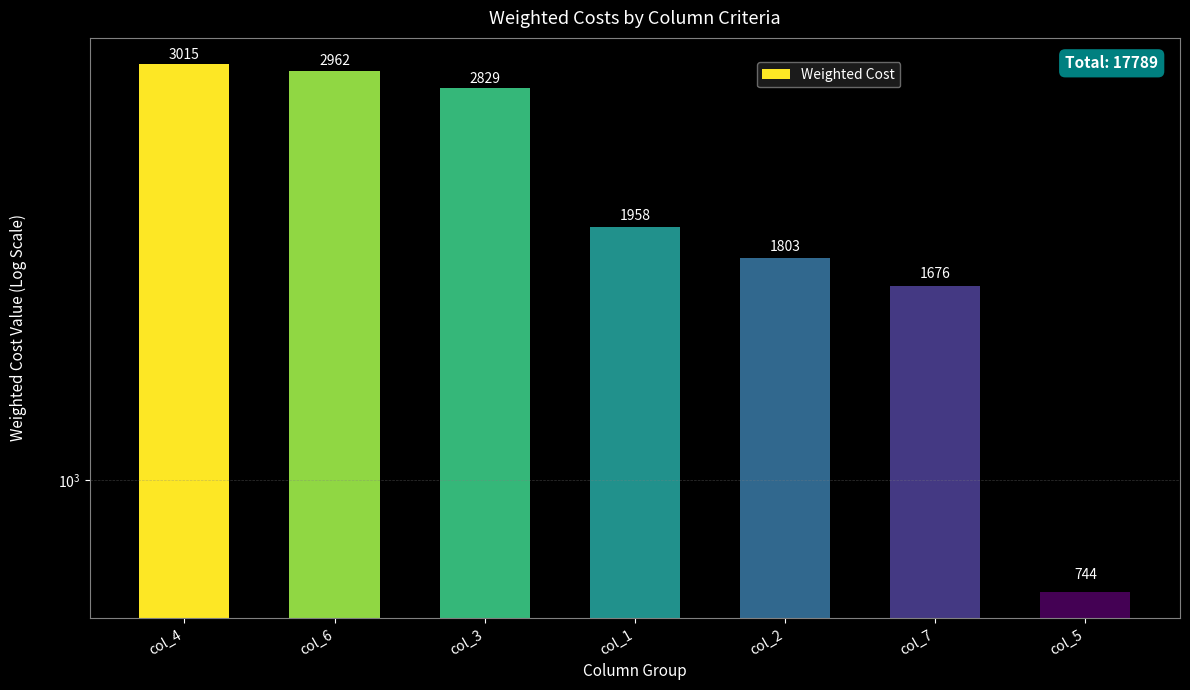

Where is the data nearest to the value 1879?

col_2